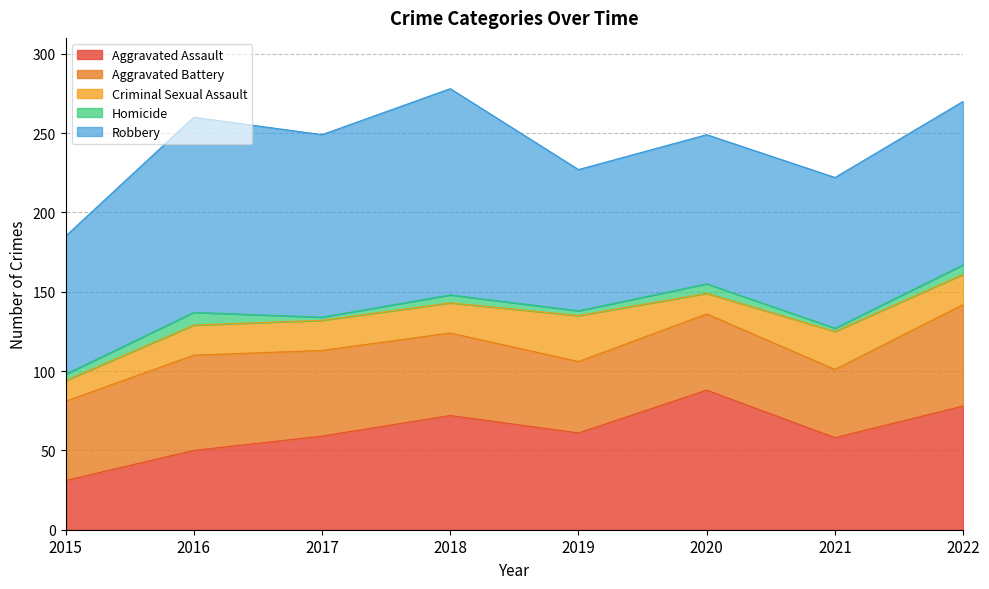

What is the minimum value shown in the chart?

2